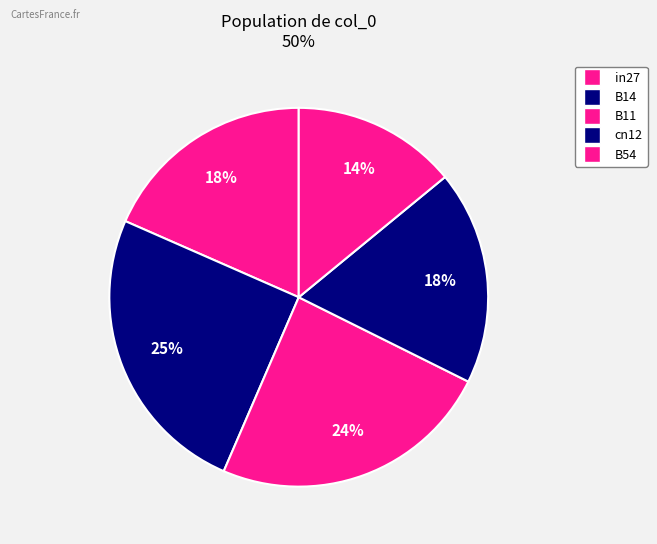

How many slices are in this pie chart?

5